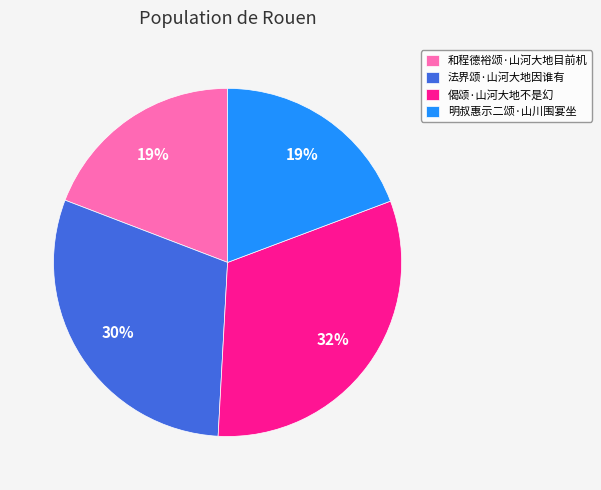

Combined, do 法界颂·山河大地因谁有 and 偈颂·山河大地不是幻 account for over 50%?

Yes